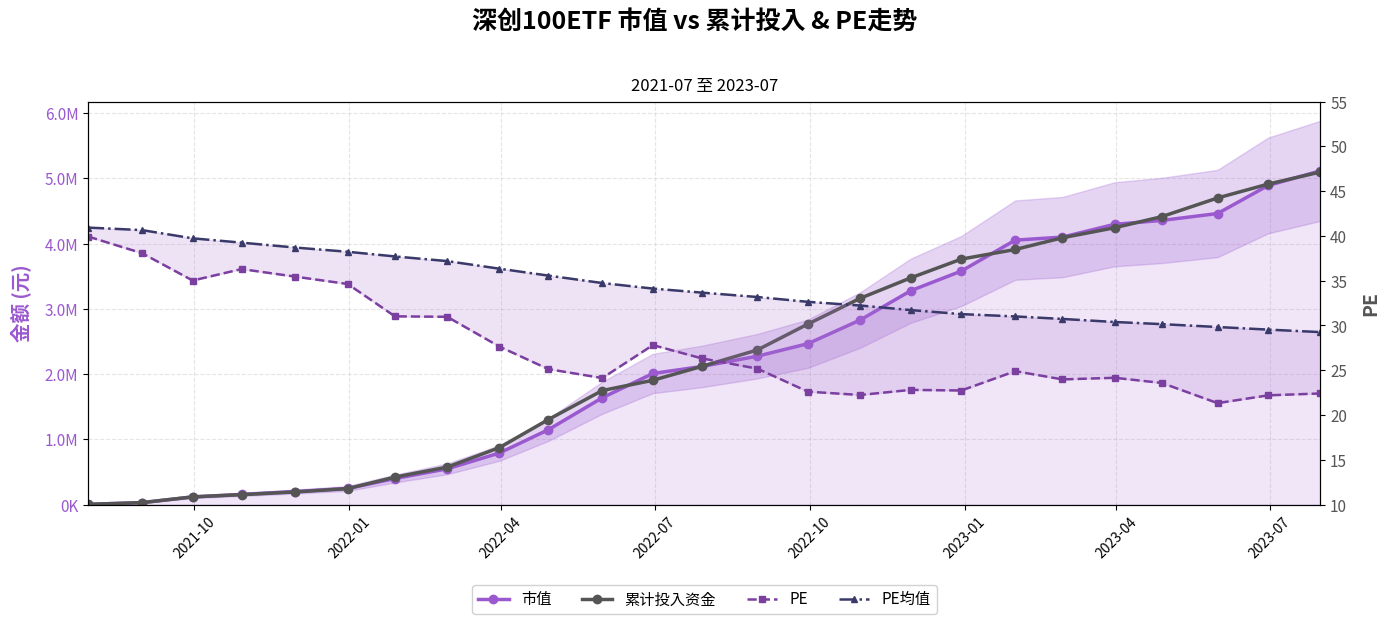

How many series are shown in this chart?

4